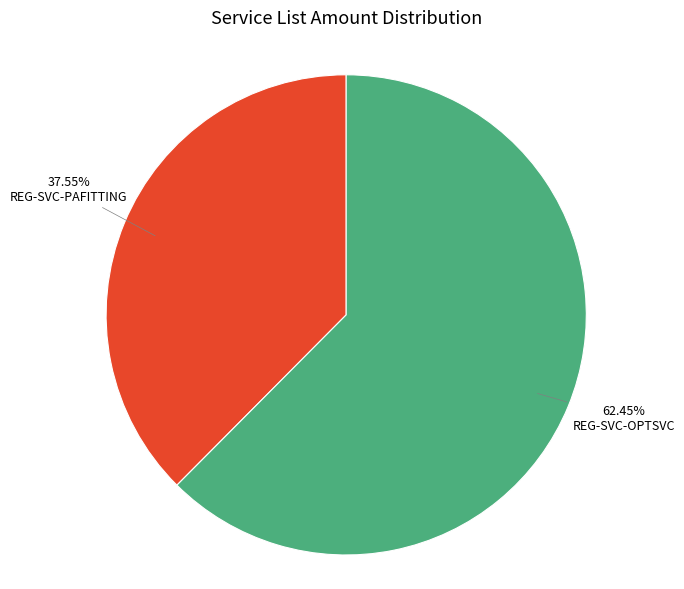

Is it true that REG-SVC-PAFITTING is 38% of the pie?

True